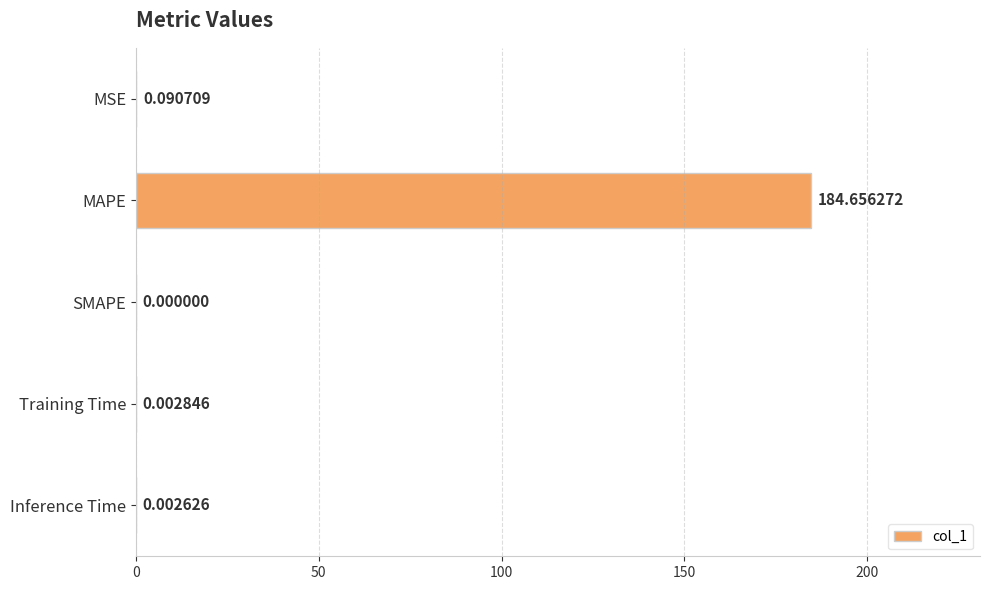

Which label corresponds to the largest value in the chart?

MAPE